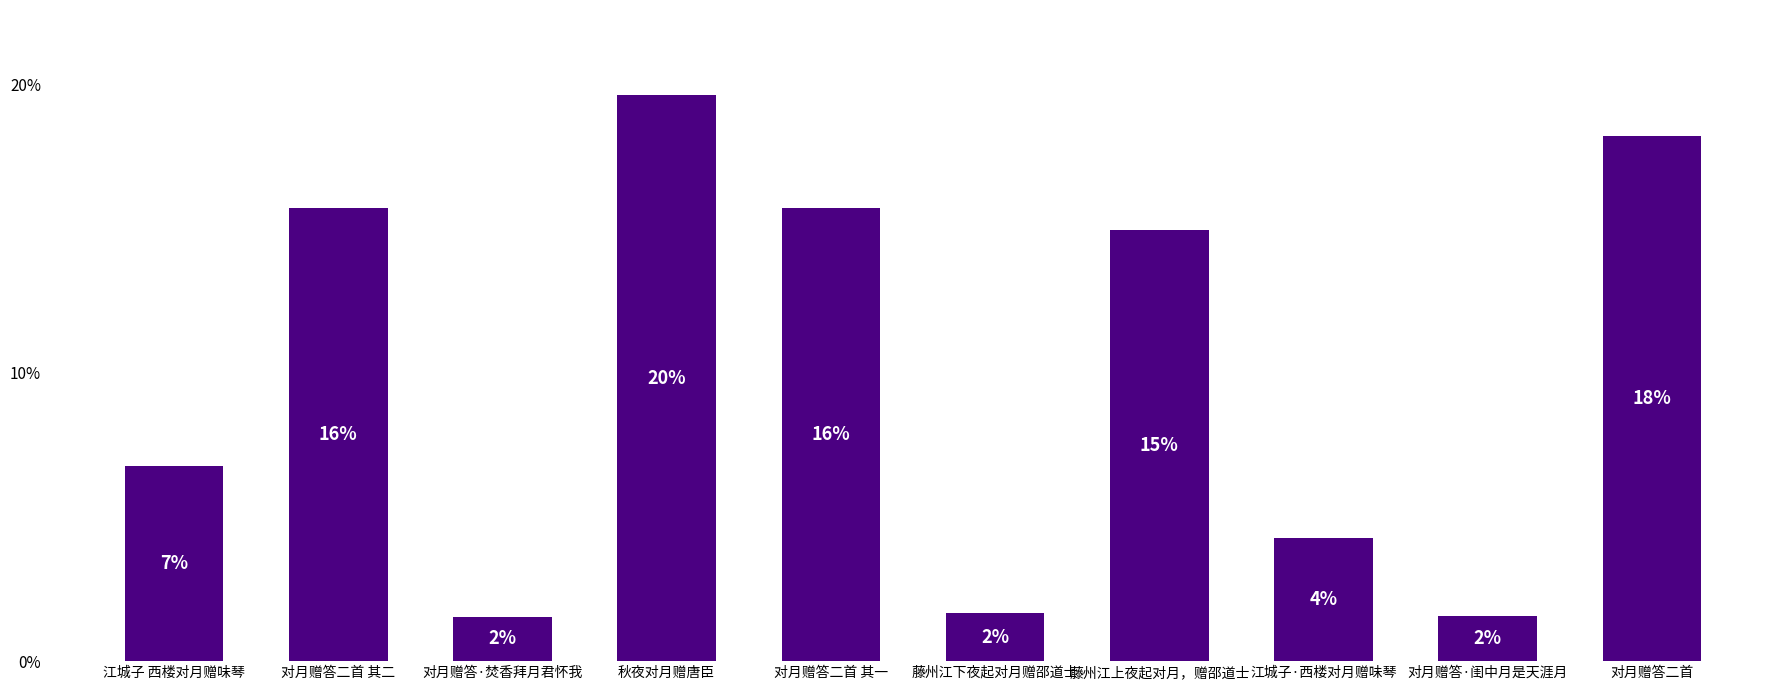

What is the greatest value displayed?

19.6